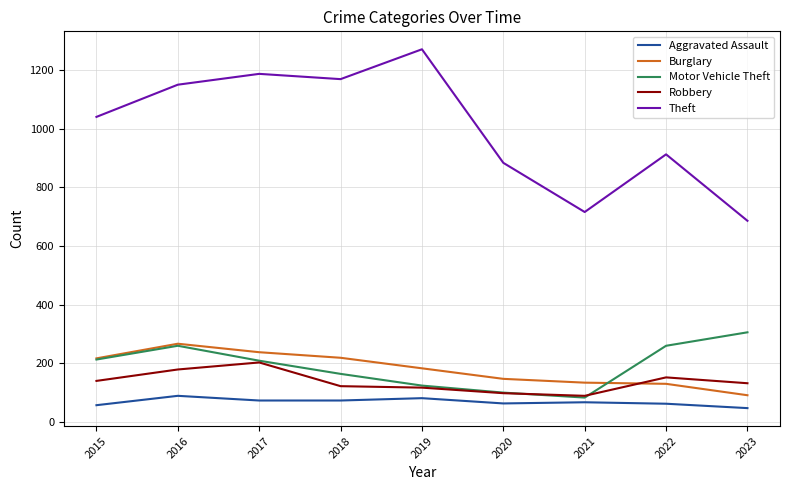

What are all the series names shown in the legend?

Aggravated Assault, Burglary, Motor Vehicle Theft, Robbery, Theft